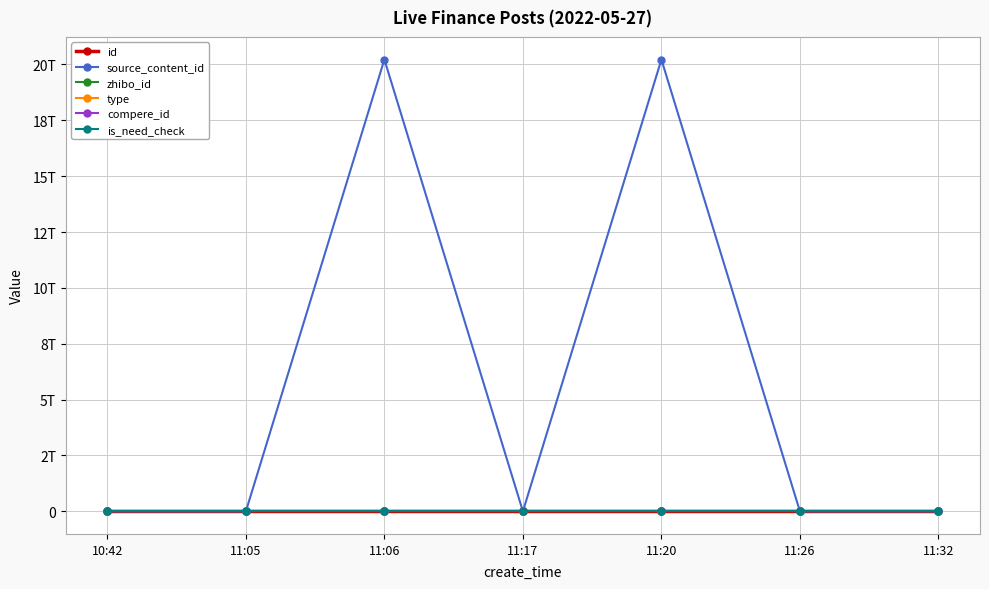

How many distinct data groups are displayed?

6